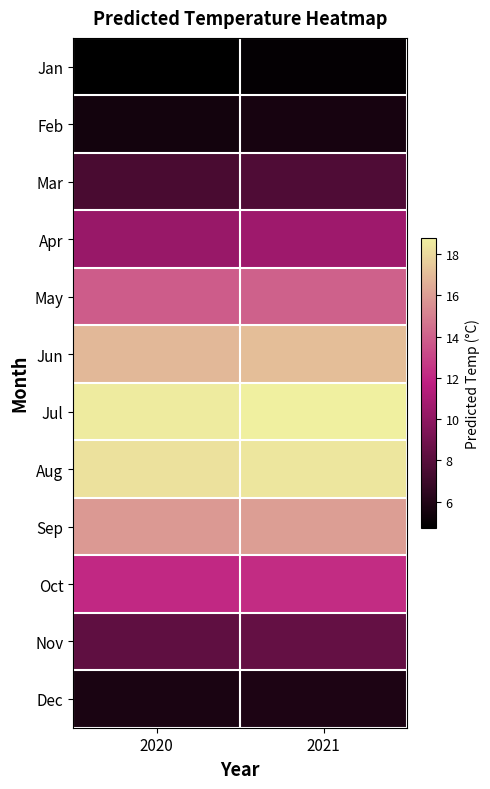

Count the number of data series in this chart.

12